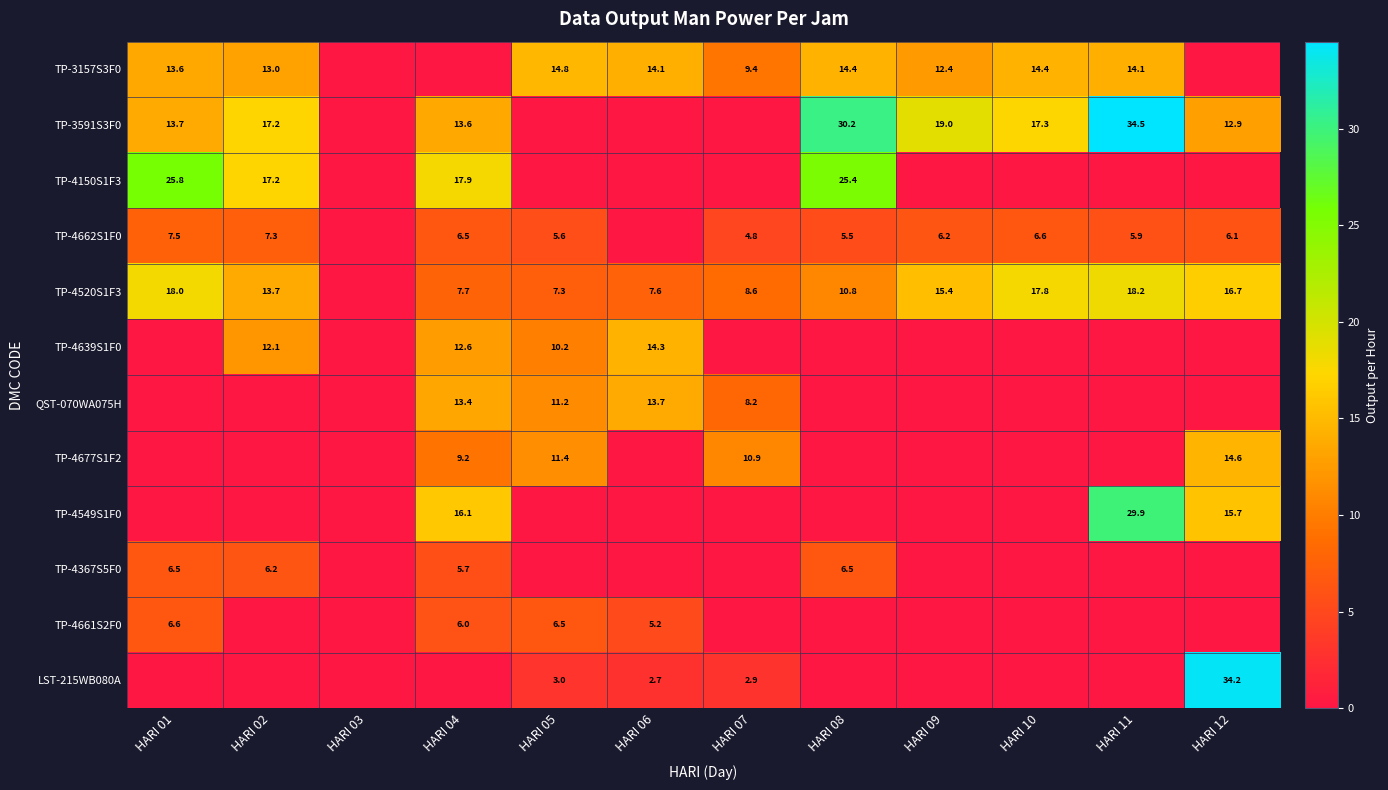

True or false: TP-4677S1F2 has a value of 14.6 at HARI 12.

True